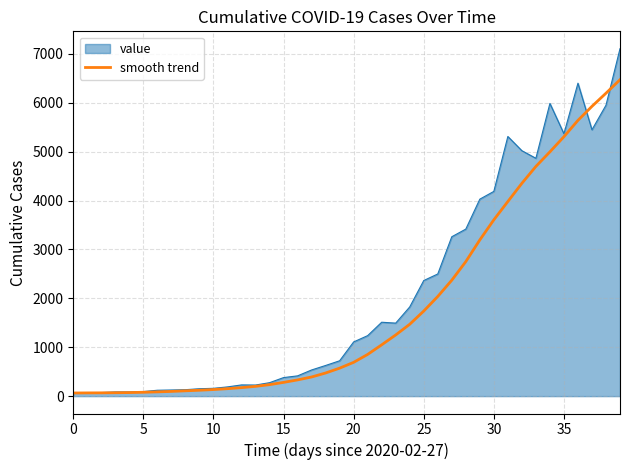

List the series in order of their peak value, highest first.

value, smooth trend